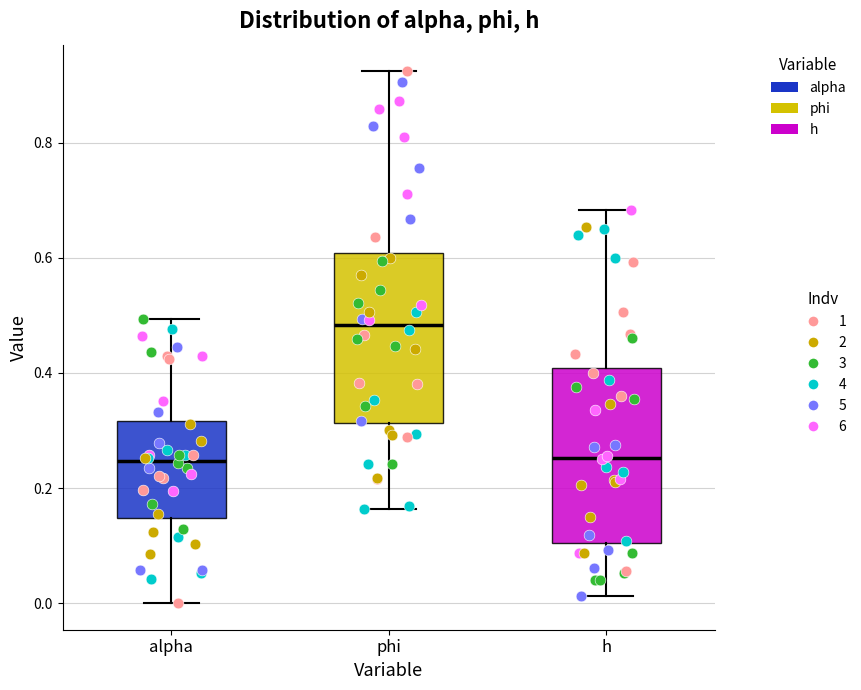

Which box's median line is the highest?

phi